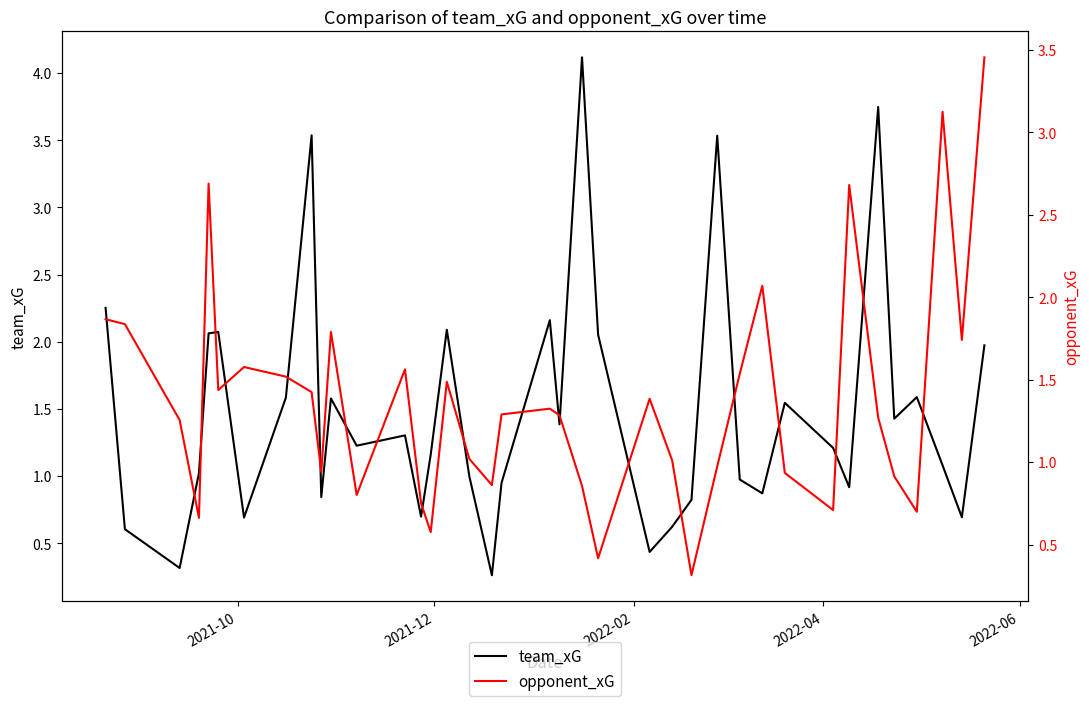

What is the highest value of the team_xG series?

4.1